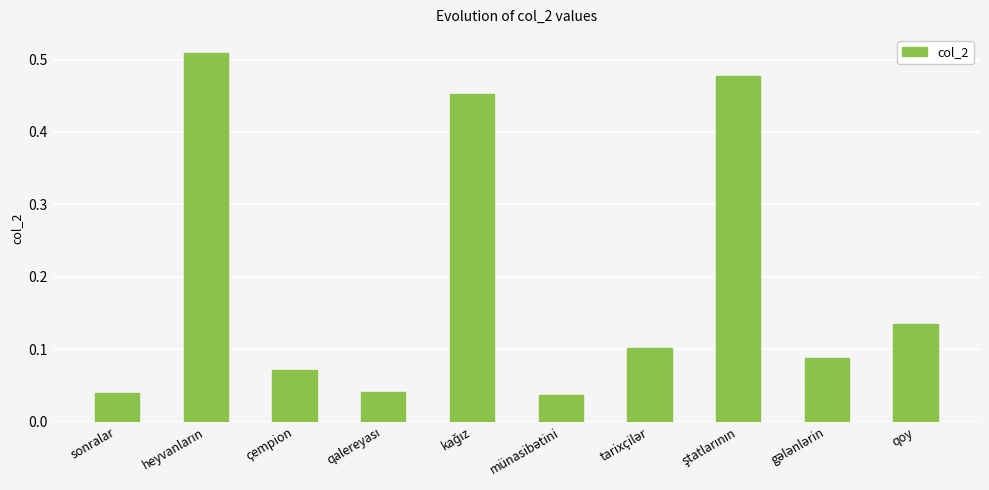

True or false: the data shows 0.1 at qoy.

True